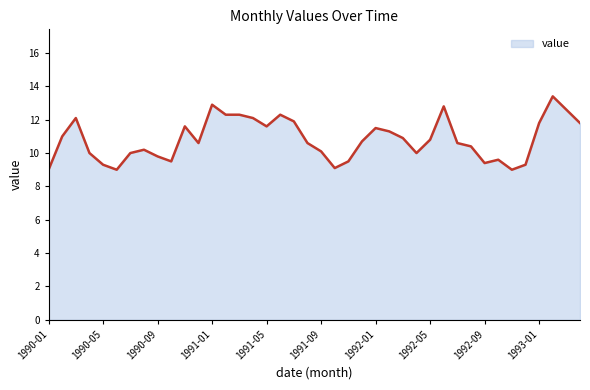

What is the smallest value displayed?

9.0